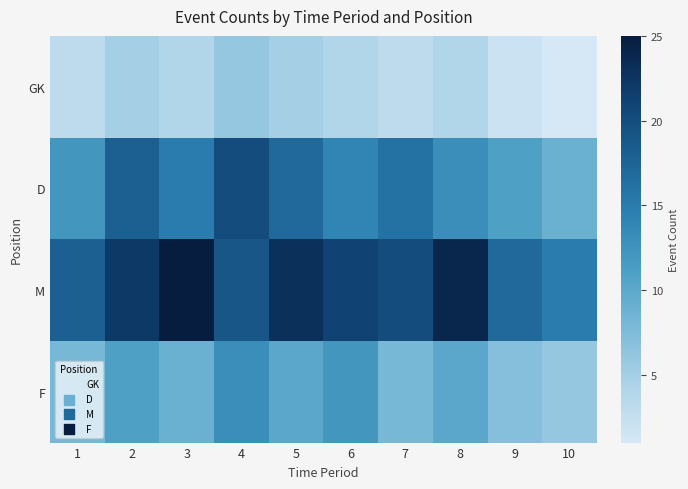

Reading right to left, transcribe all the data shown in this chart.

GK: 10=1	9=2	8=4	7=3	6=4	5=5	4=6	3=4	2=5	1=3
D: 10=9	9=11	8=13	7=16	6=14	5=17	4=20	3=15	2=18	1=12
M: 10=15	9=17	8=24	7=20	6=21	5=23	4=19	3=25	2=22	1=18
F: 10=6	9=7	8=10	7=8	6=12	5=10	4=13	3=9	2=11	1=8